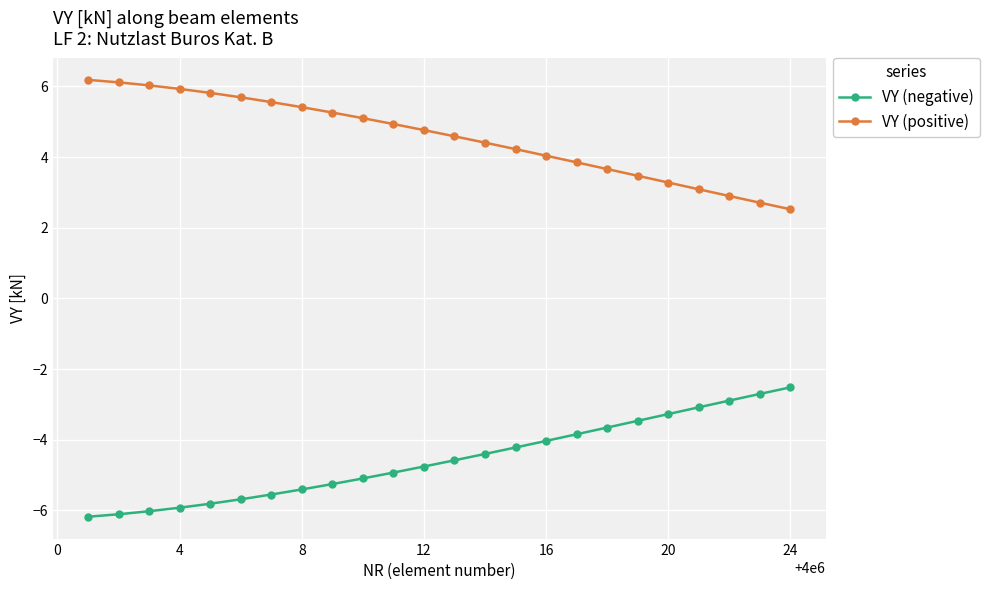

Which series has the largest total across all categories?

VY (positive)